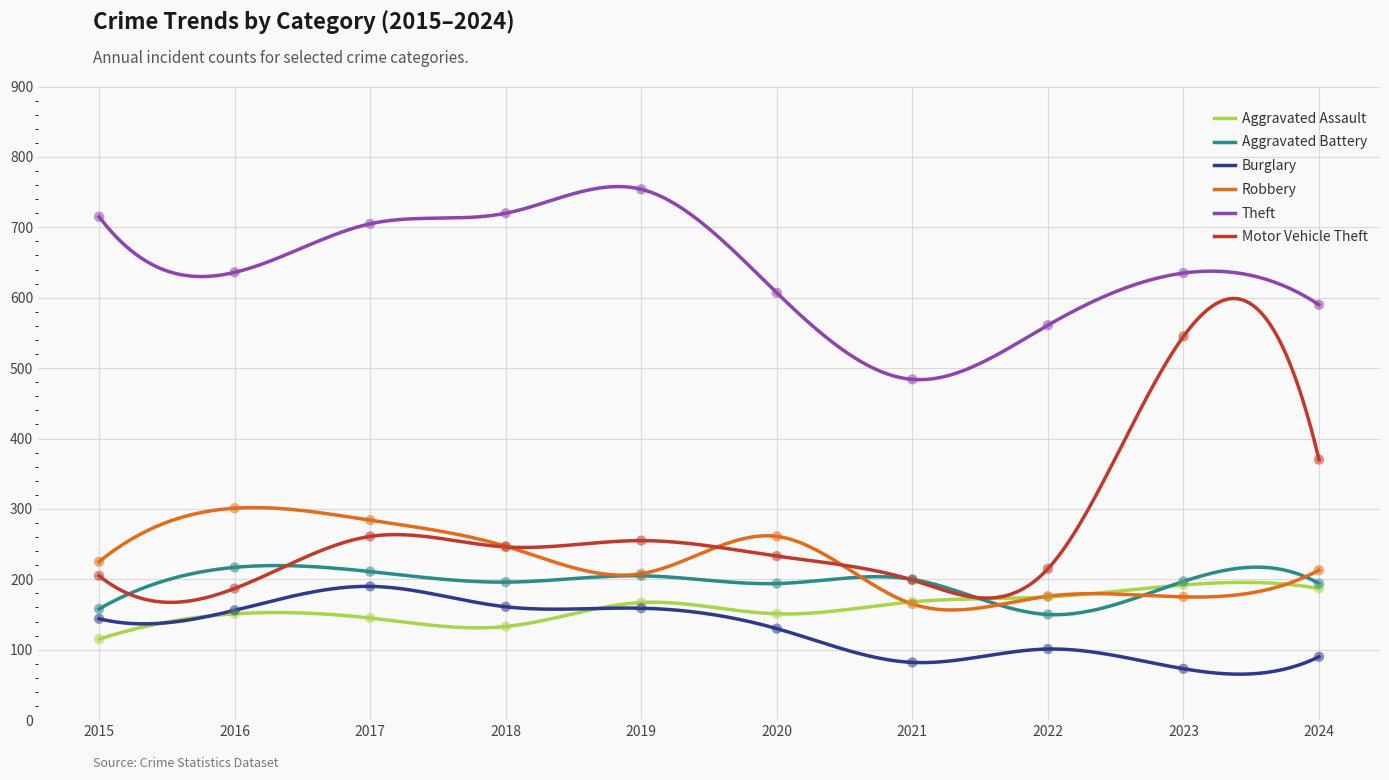

What is the total value across all series at 2023?

1817